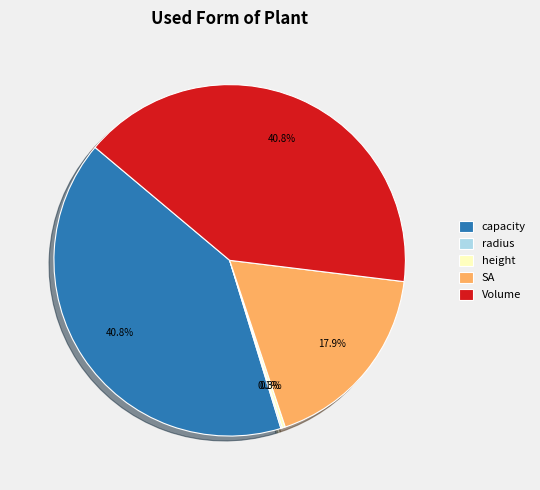

Does any single category account for the majority?

No